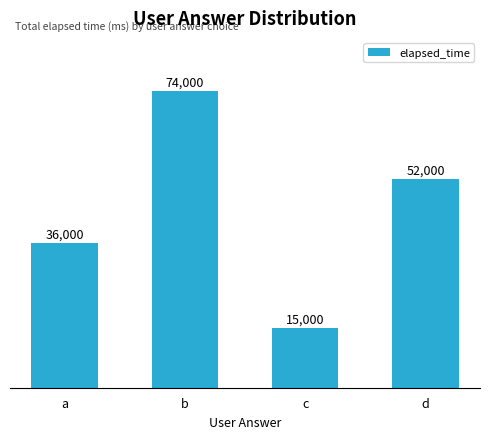

List the labels in order of value, largest first.

b, d, a, c